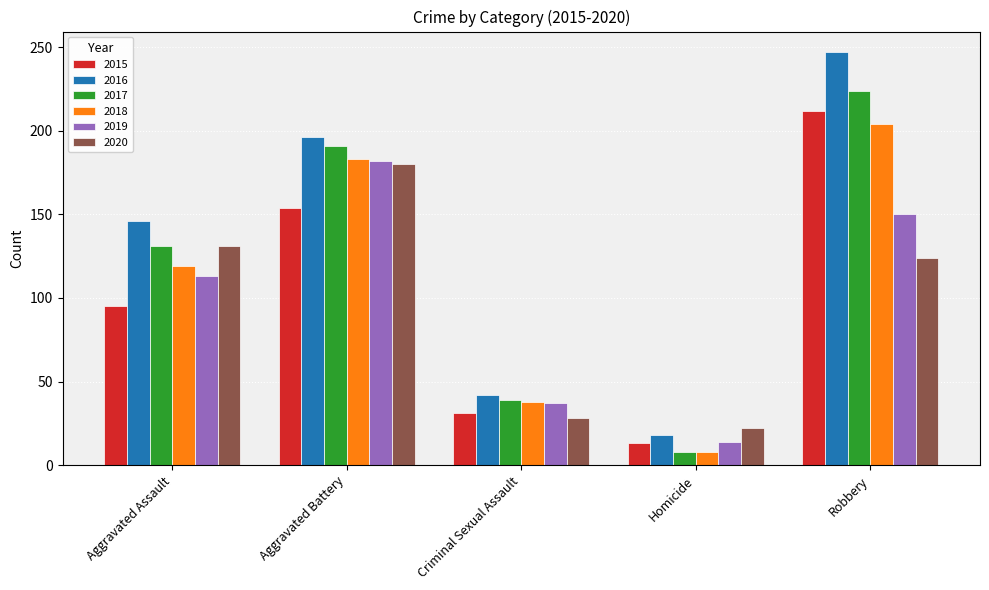

At which category is the sum across all series the highest?

Robbery